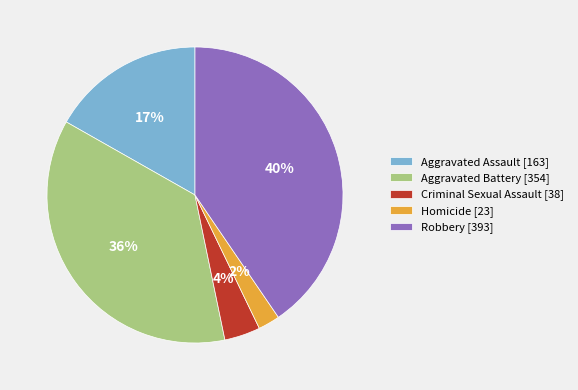

Does Robbery represent more than half of the total?

No